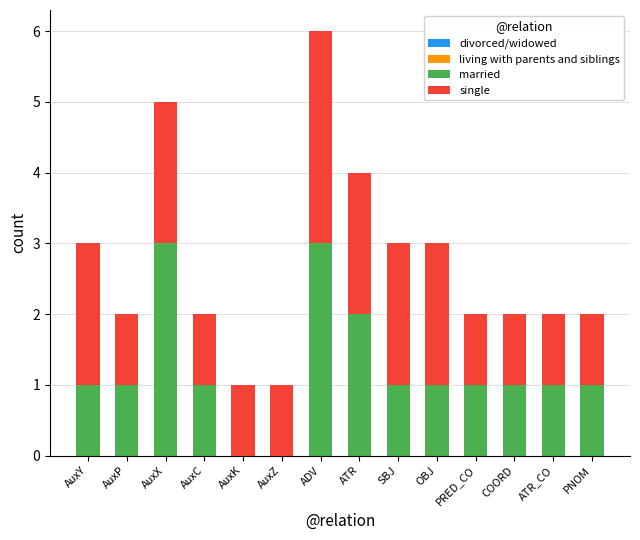

Is it true that married equals 0 at COORD?

False